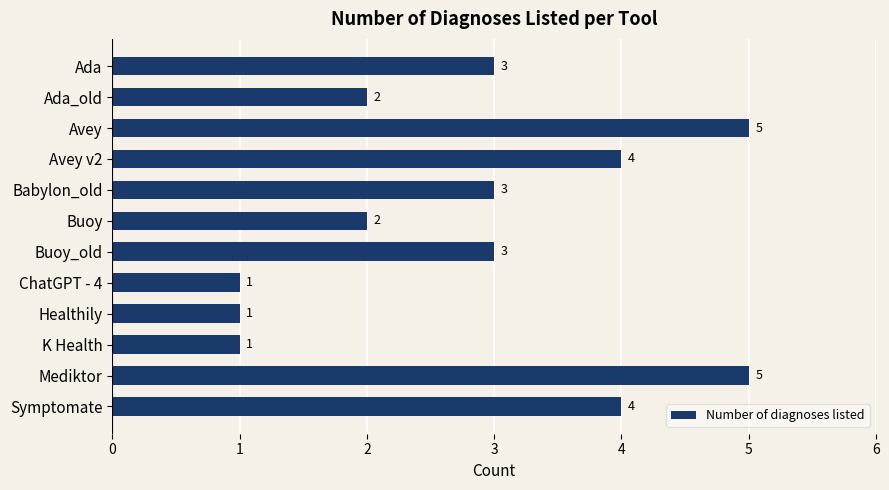

What is the ratio of the value at Ada_old to the value at Avey?

0.4